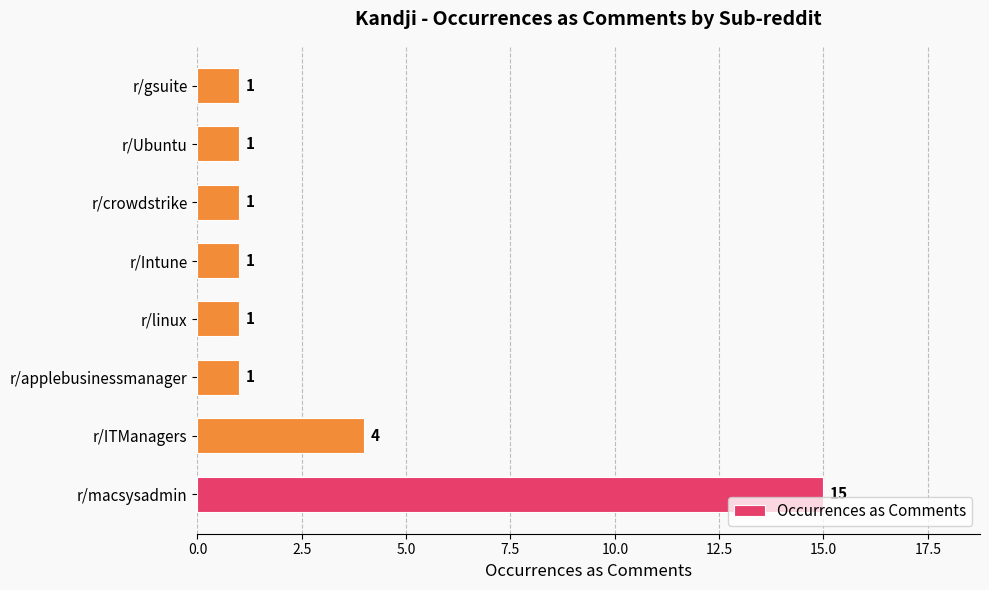

Approximately how many times larger is the value at r/gsuite compared to r/Intune?

1.0